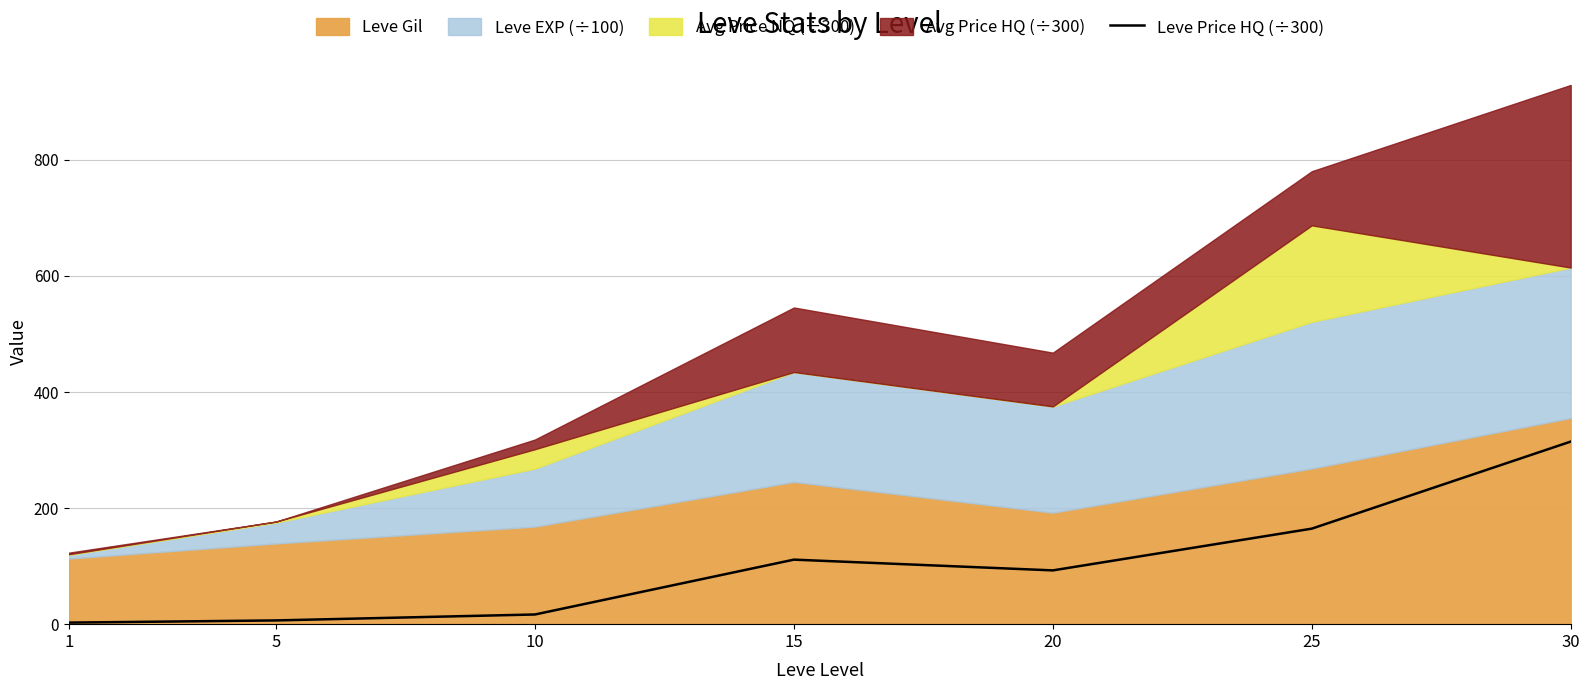

The Leve Price HQ (÷300) series shows 164.4 at 25. True or false?

True